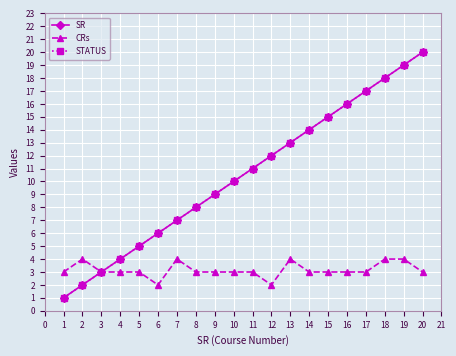

Reading right to left, list all the values displayed in this chart.

SR: 20	19	18	17	16	15	14	13	12	11	10	9	8	7	6	5	4	3	2	1
CRs: 3	4	4	3	3	3	3	4	2	3	3	3	3	4	2	3	3	3	4	3
STATUS: 20	19	18	17	16	15	14	13	12	11	10	9	8	7	6	5	4	3	2	1